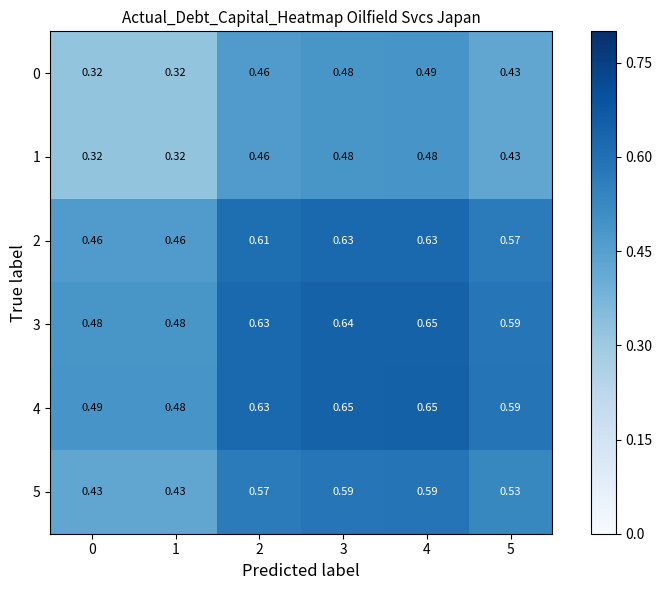

Is the value of 2 at 1 greater than the value of 3 at 1?

No